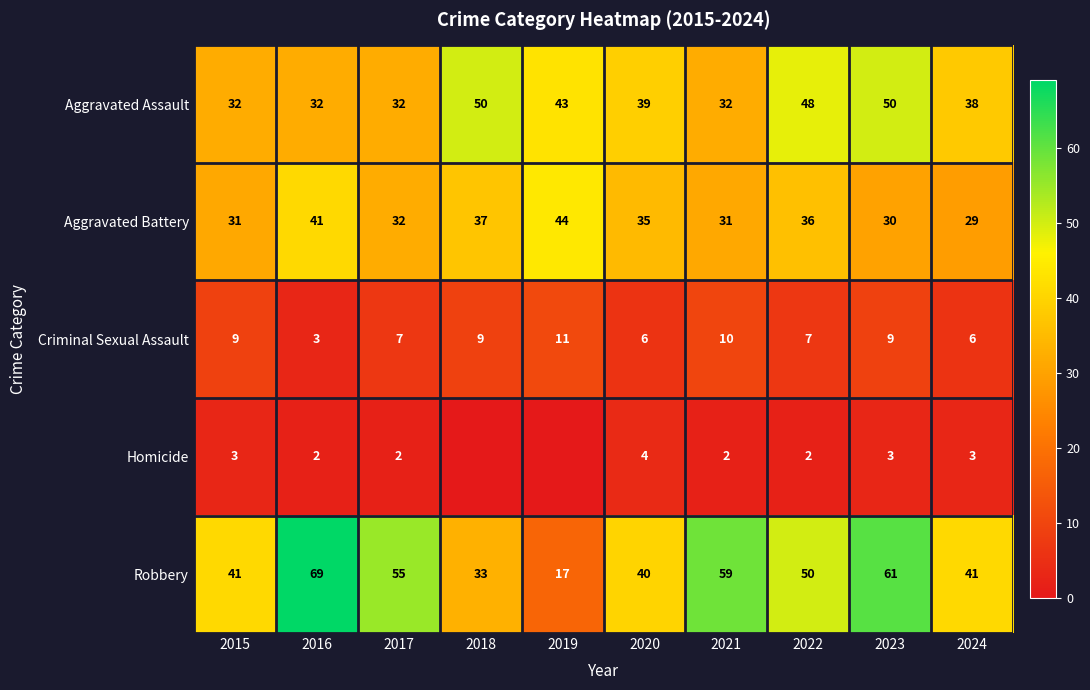

Which series has the widest spread of values?

Robbery